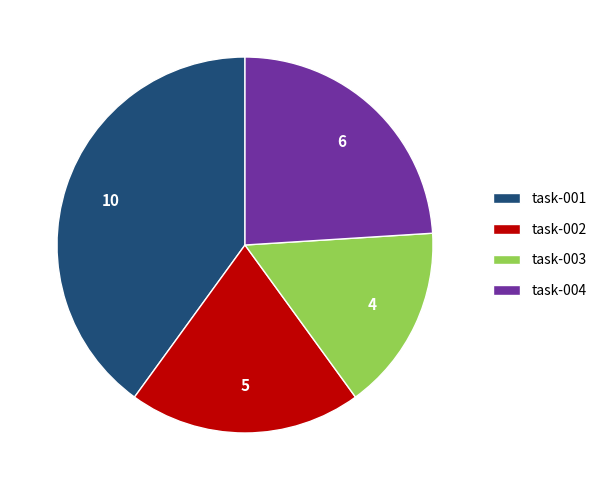

Does task-001 represent more than half of the total?

No